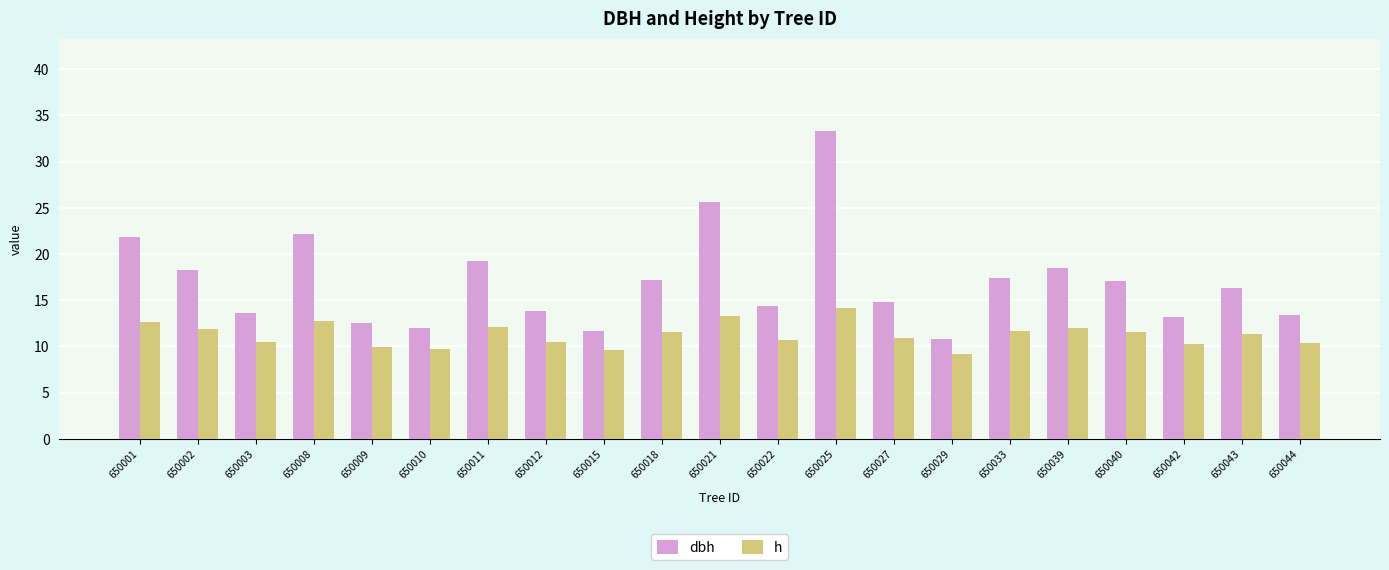

What is the greatest value displayed?

33.3